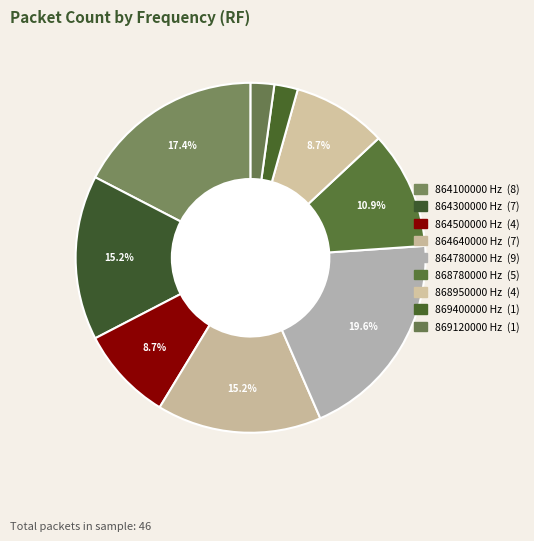

How many slices are in this pie chart?

9